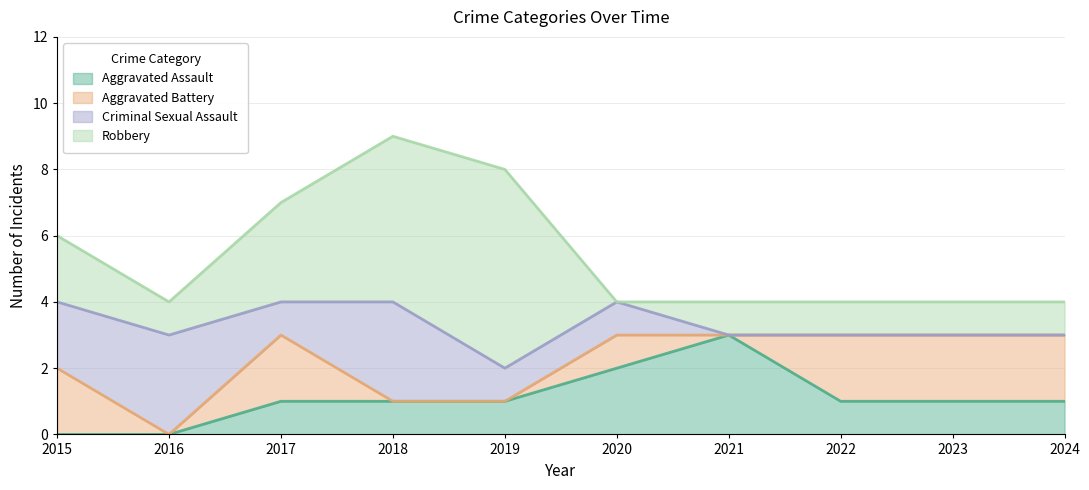

How many values in the Criminal Sexual Assault series are below 1?

4